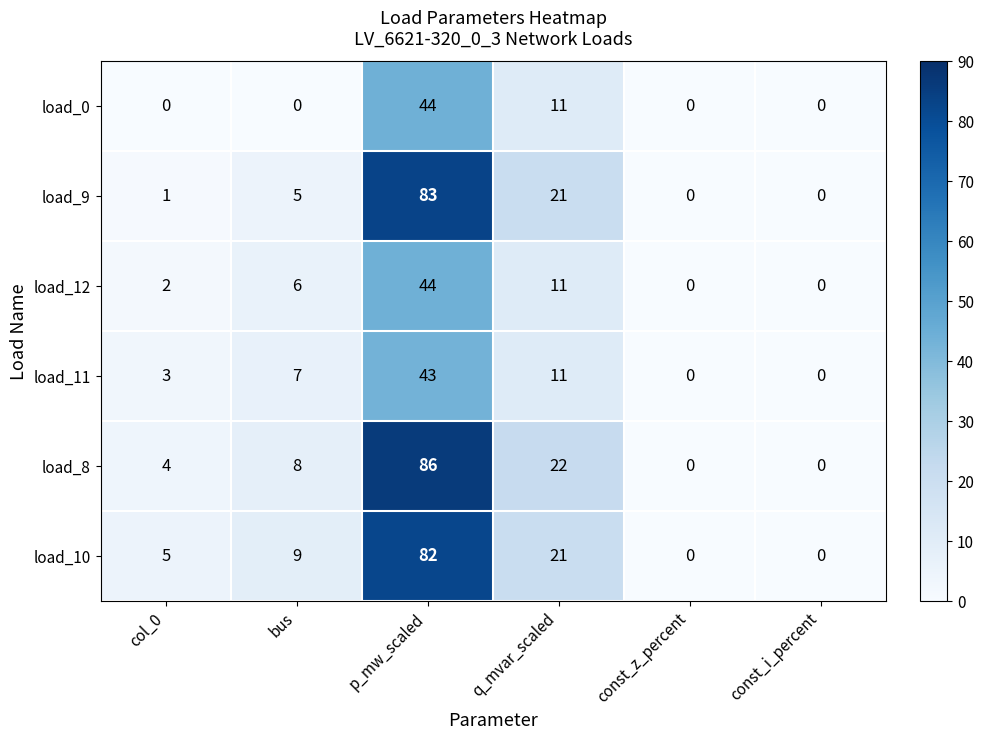

The value of load_12 at col_0 is 2. True or false?

True